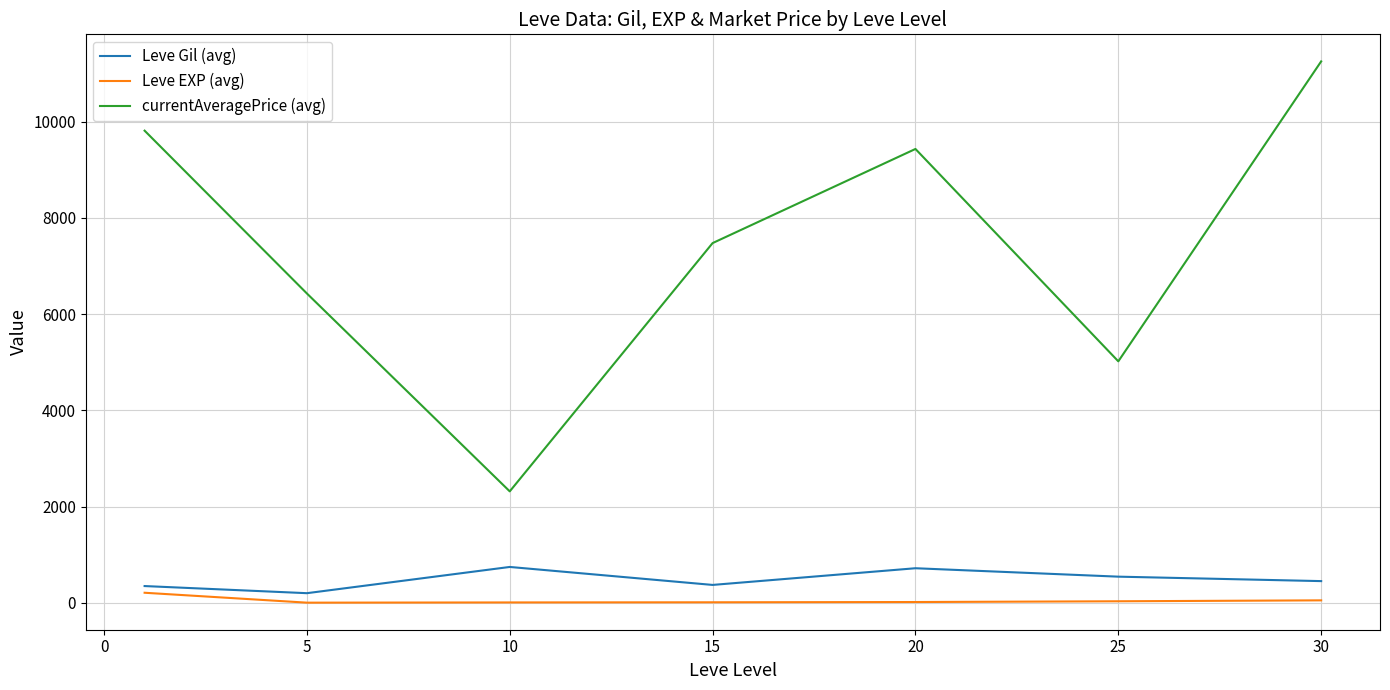

True or false: currentAveragePrice (avg) and Leve EXP (avg) intersect in this chart.

False